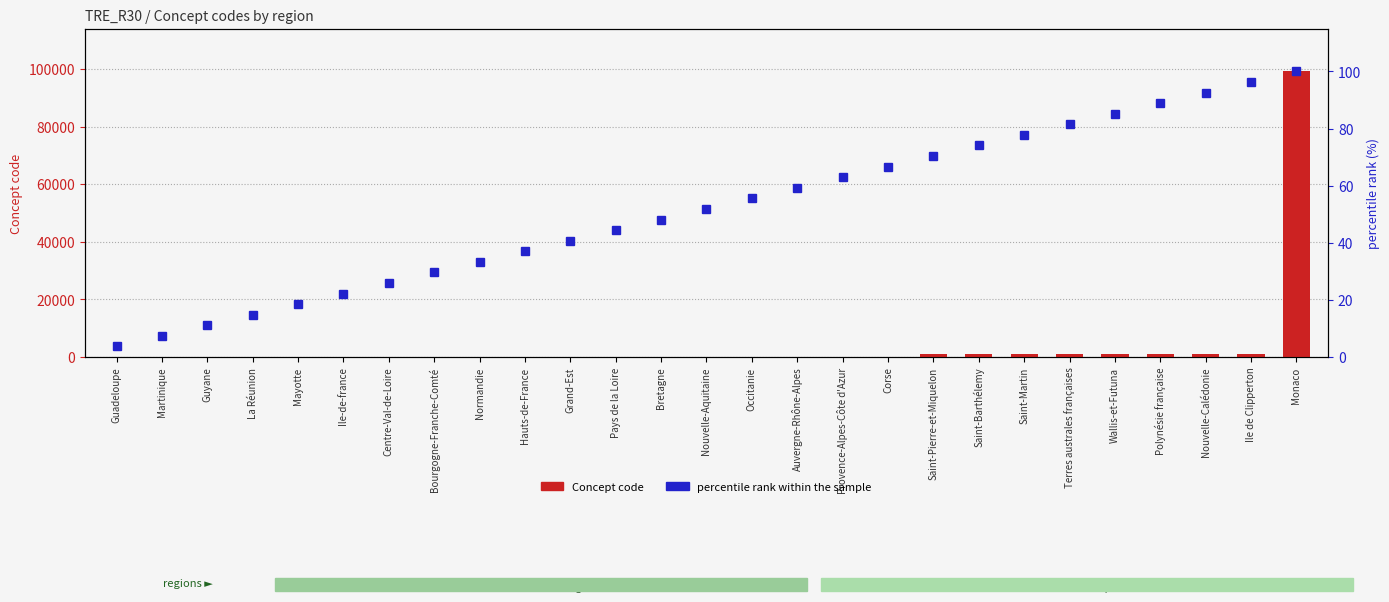

What is the difference between the highest and lowest values at Monaco?

99038.0